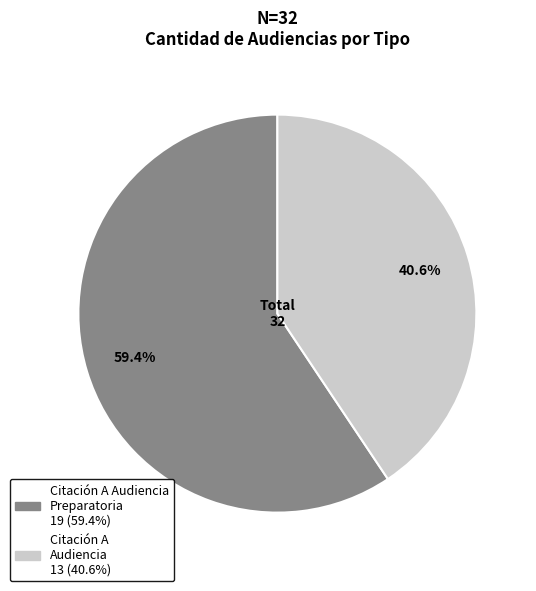

Is there any slice that represents more than half of the pie?

Yes